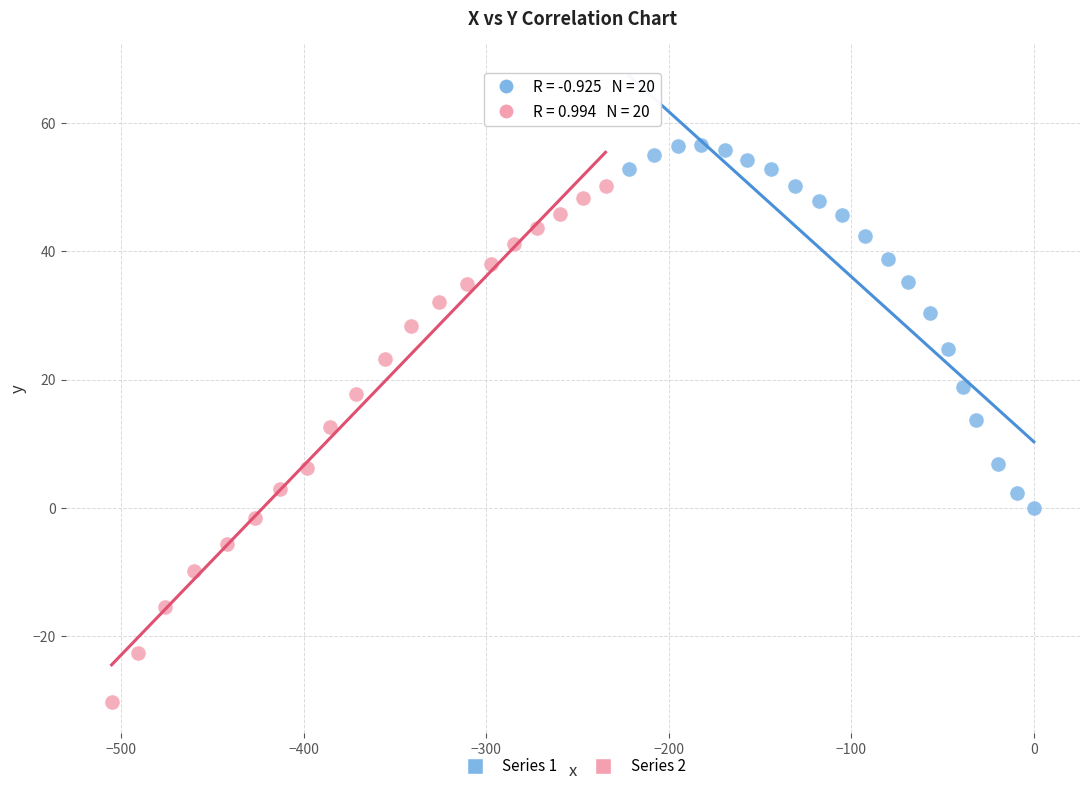

Which series contains the highest Y value?

Series 1